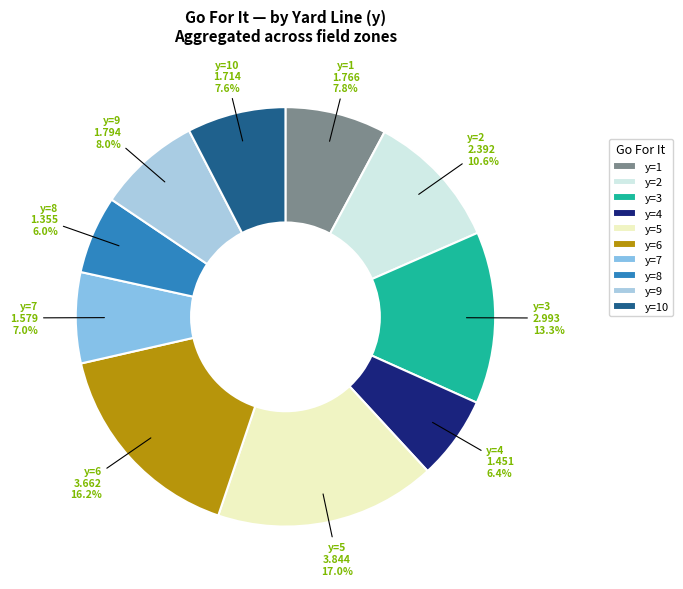

To the nearest percent, what is the combined percentage of y=9 and y=2?

19%